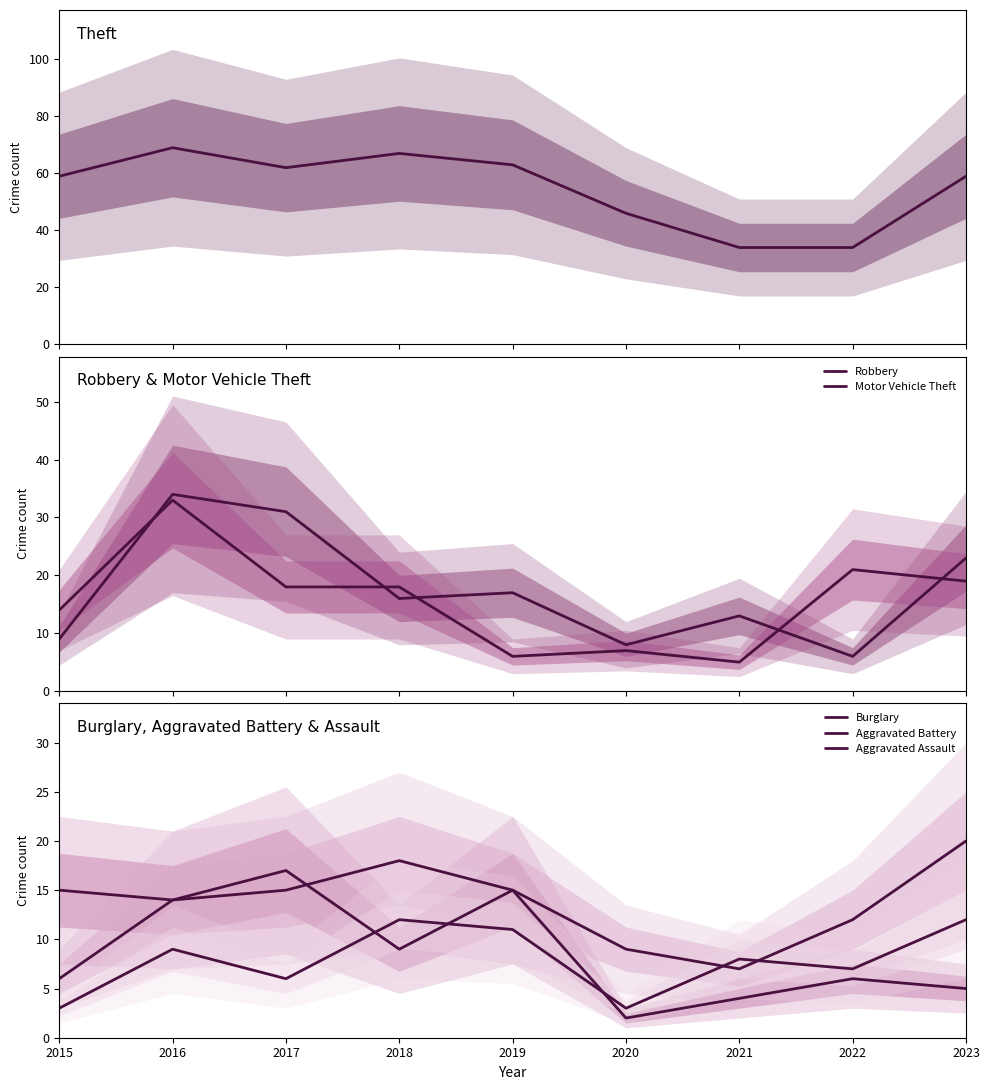

What is the value of the Burglary point at the 2nd from the left?

14